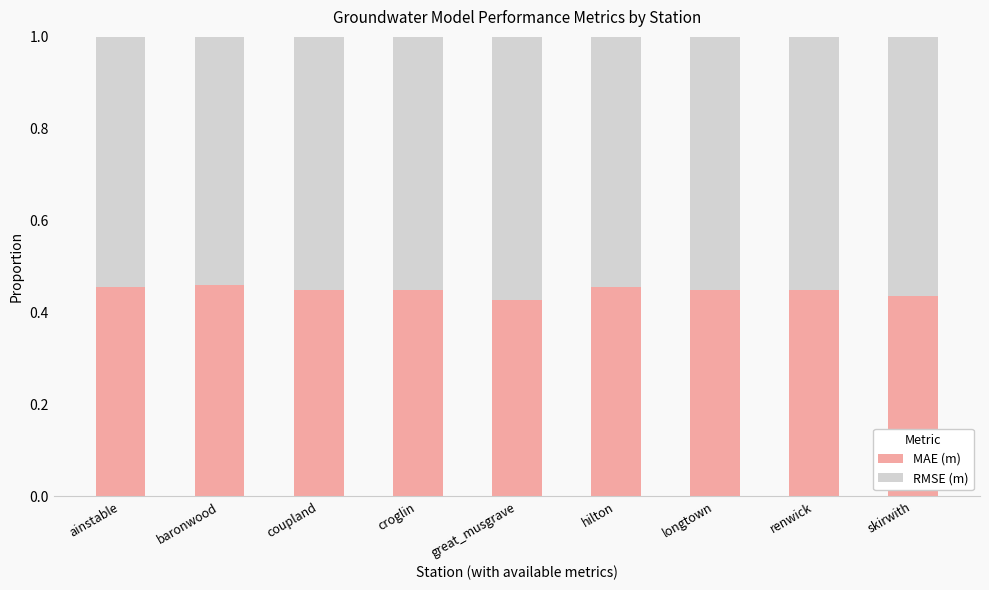

What is the sum of the MAE (m) values at hilton and great_musgrave?

0.9